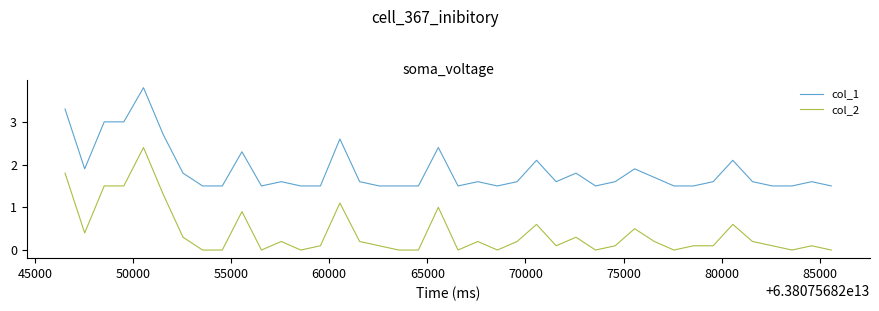

List the series in order of their overall mean, highest first.

col_1, col_2